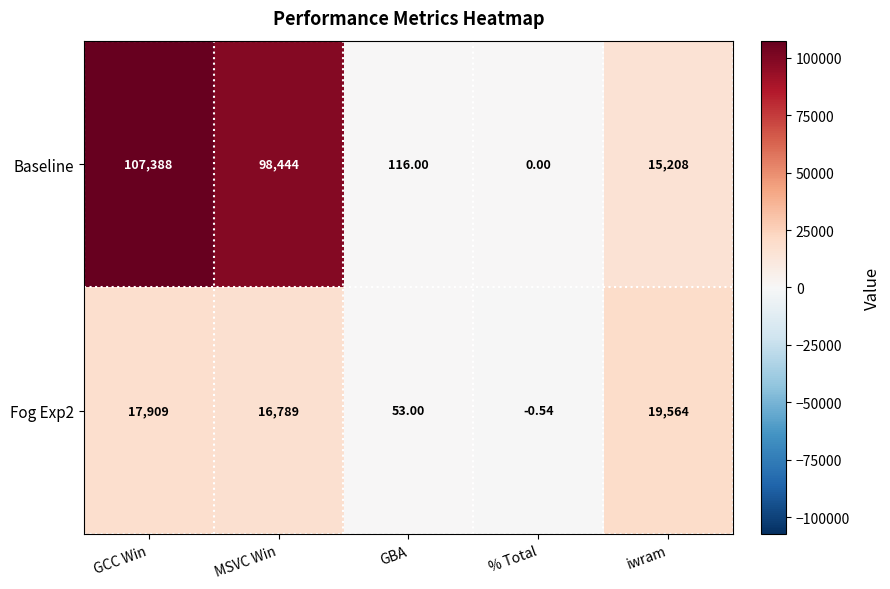

Which series has the largest range (max minus min)?

Baseline